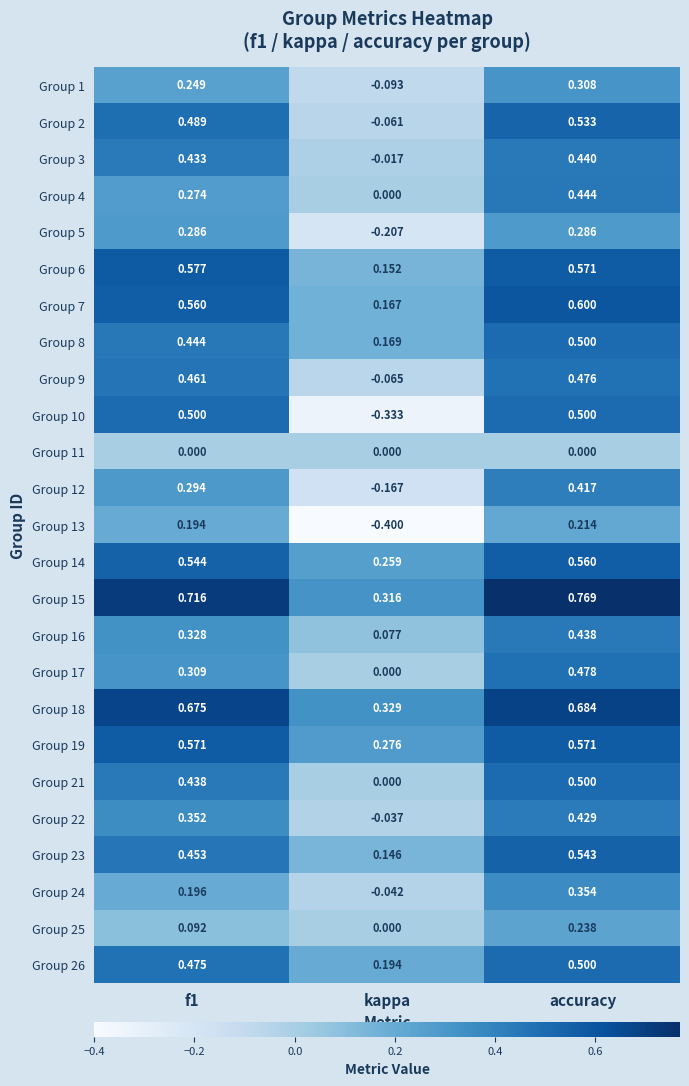

Which category has the lowest value across all series?

kappa